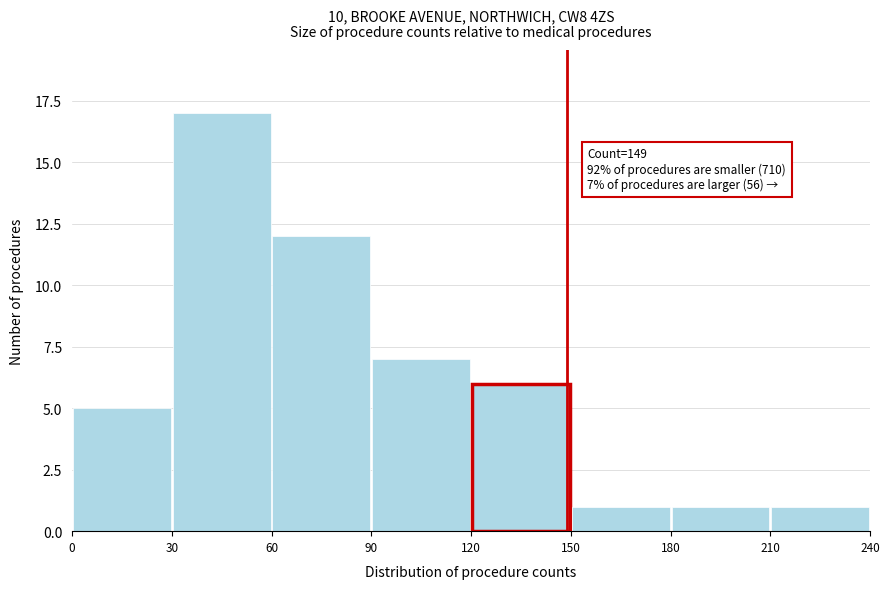

Which range on the x-axis has the tallest bar?

30 to 60